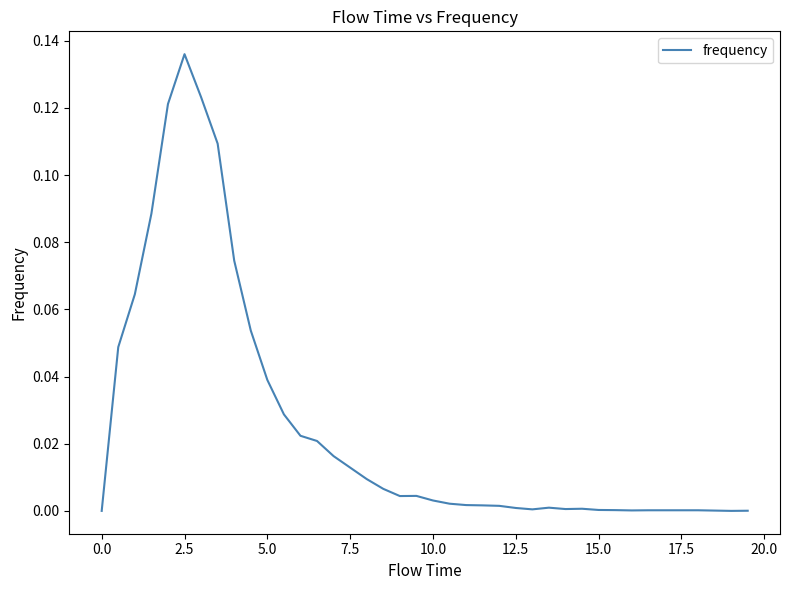

At which category does the chart reach its peak across all series?

2.5